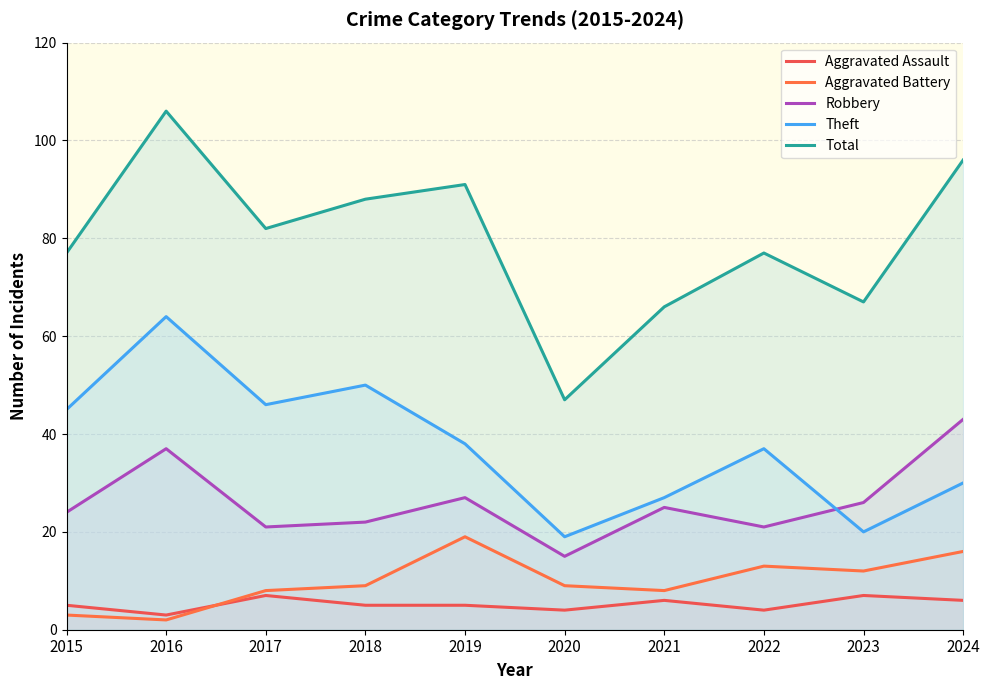

What is the average value of the Total series?

80